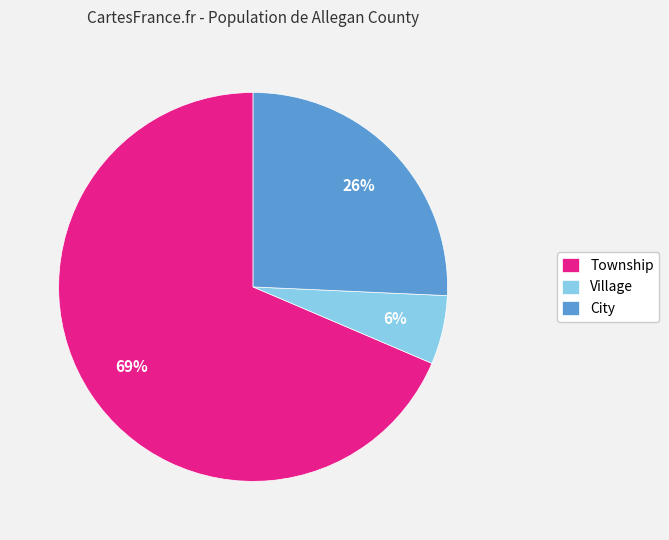

What is the largest slice in the pie chart?

Township